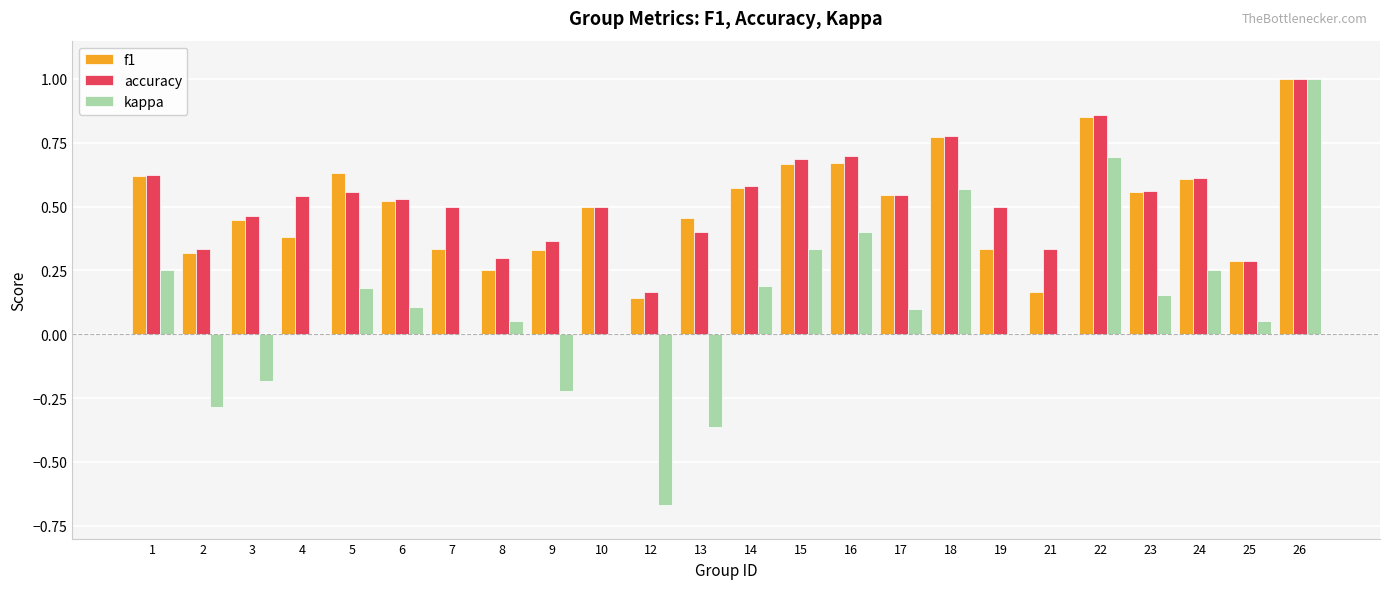

What is the sum of all kappa values?

2.6